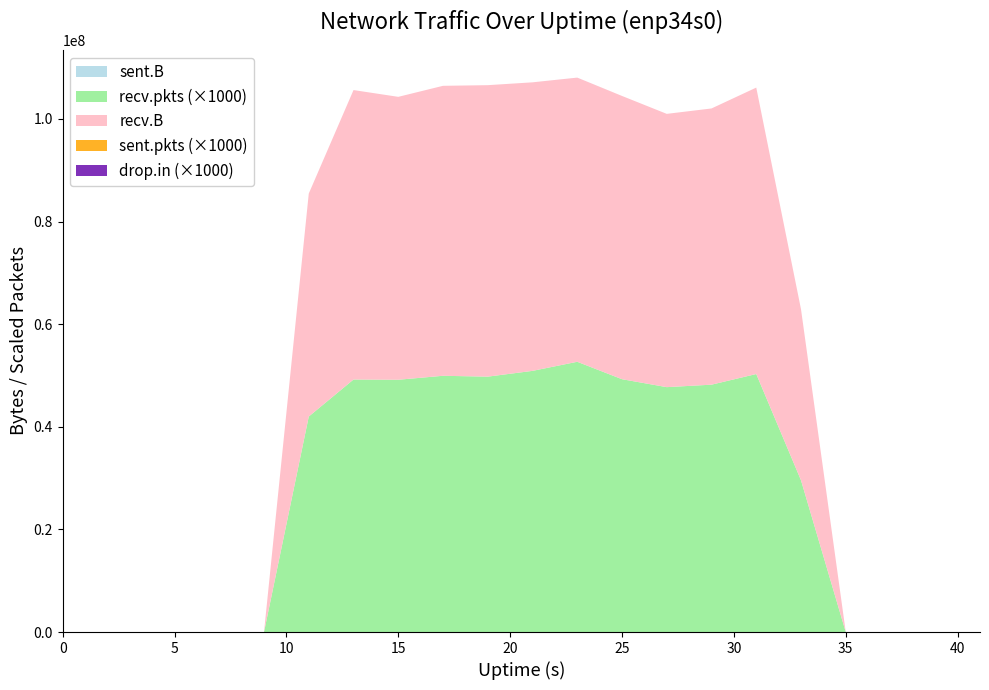

Reading left to right, transcribe all the data shown in this chart.

sent.B: 0=0	3=438	5=0	7=74	9=0	11=74	13=0	15=0	17=0	19=0	21=0	23=0	25=0	27=0	29=0	31=0	33=0	35=0	37=0	39=0	41=0
recv.B: 0=0	3=0	5=0	7=0	9=0	11=43452015	13=56417157	15=55141568	17=56518007	19=56811238	21=56238143	23=55375335	25=55208882	27=53265255	29=53835328	31=55826148	33=33334480	35=0	37=0	39=0	41=0
sent.pkts: 0=0	3=5	5=0	7=1	9=0	11=1	13=0	15=0	17=0	19=0	21=0	23=0	25=0	27=0	29=0	31=0	33=0	35=0	37=0	39=0	41=0
recv.pkts: 0=0	3=0	5=0	7=0	9=0	11=42006	13=49219	15=49174	17=49946	19=49780	21=50906	23=52678	25=49280	27=47733	29=48216	31=50292	33=29578	35=0	37=0	39=0	41=0
drop.in: 0=0	3=0	5=0	7=0	9=0	11=0	13=0	15=0	17=0	19=0	21=0	23=4	25=0	27=0	29=0	31=0	33=0	35=0	37=0	39=0	41=0